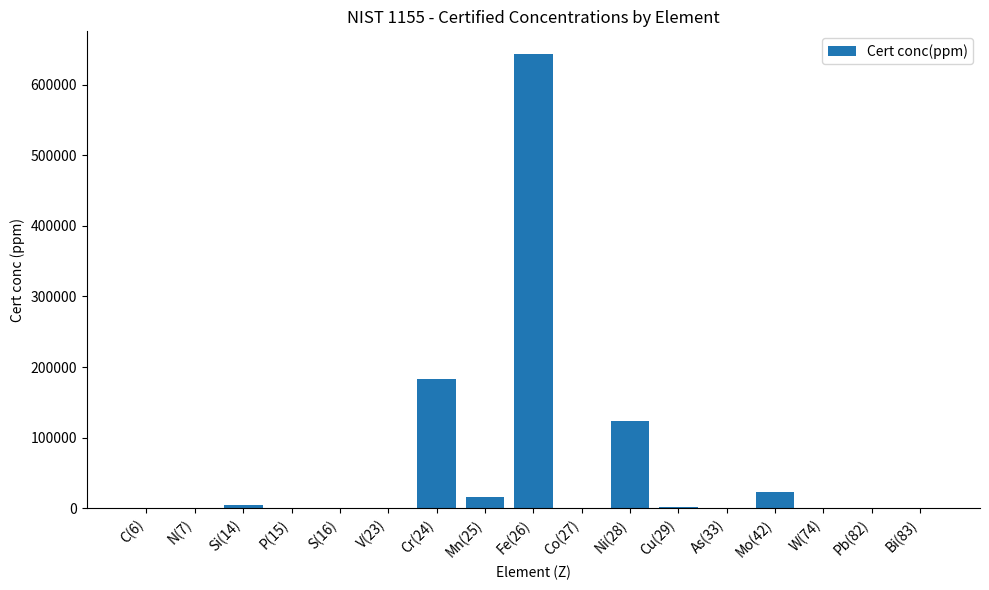

True or false: the data shows 200.0 at P(15).

True